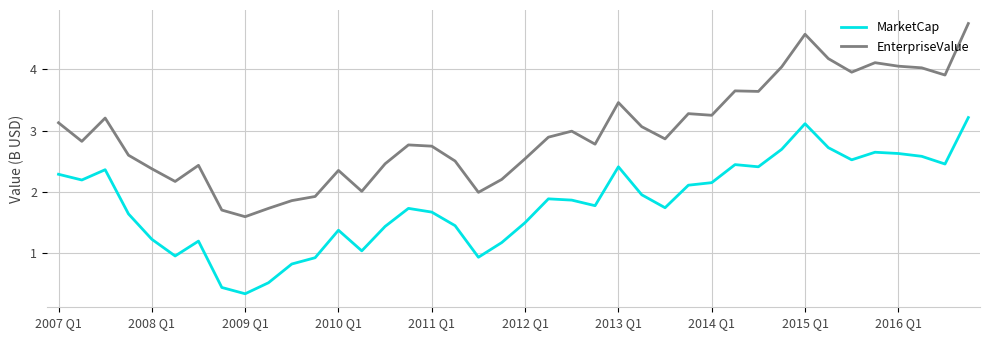

What is the difference between the maximum and minimum values in the EnterpriseValue series?

3.2